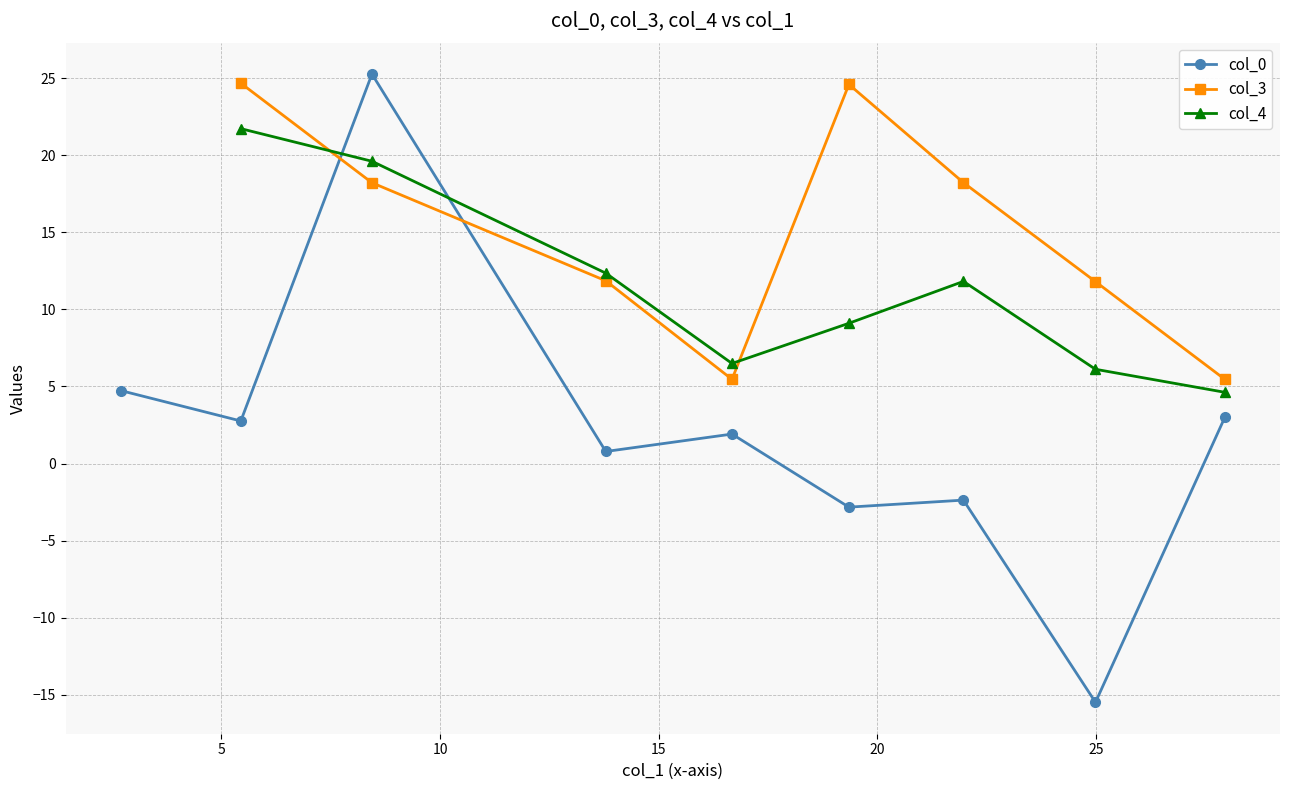

What is the label of the 5th point from the right?

4